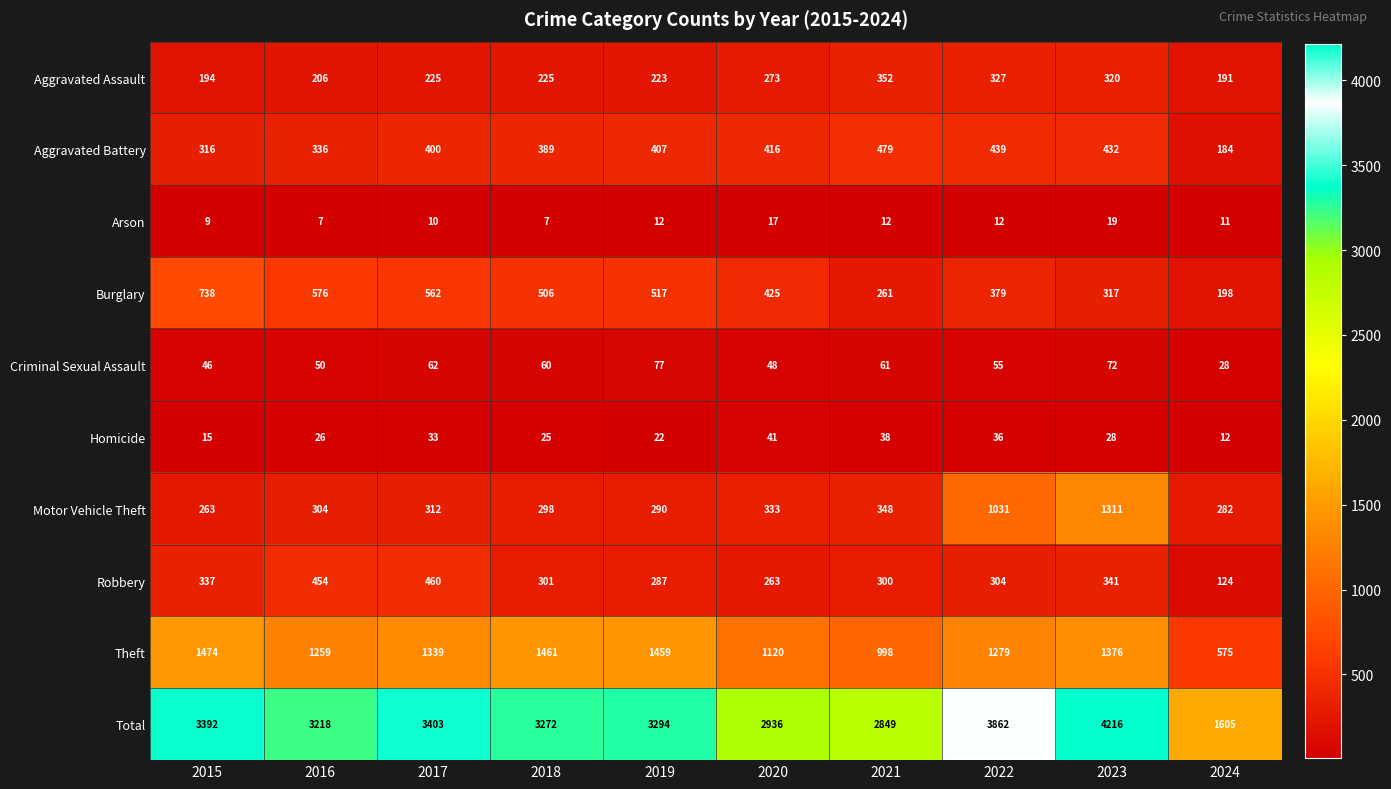

The Aggravated Battery series shows 316 at 2015. True or false?

True